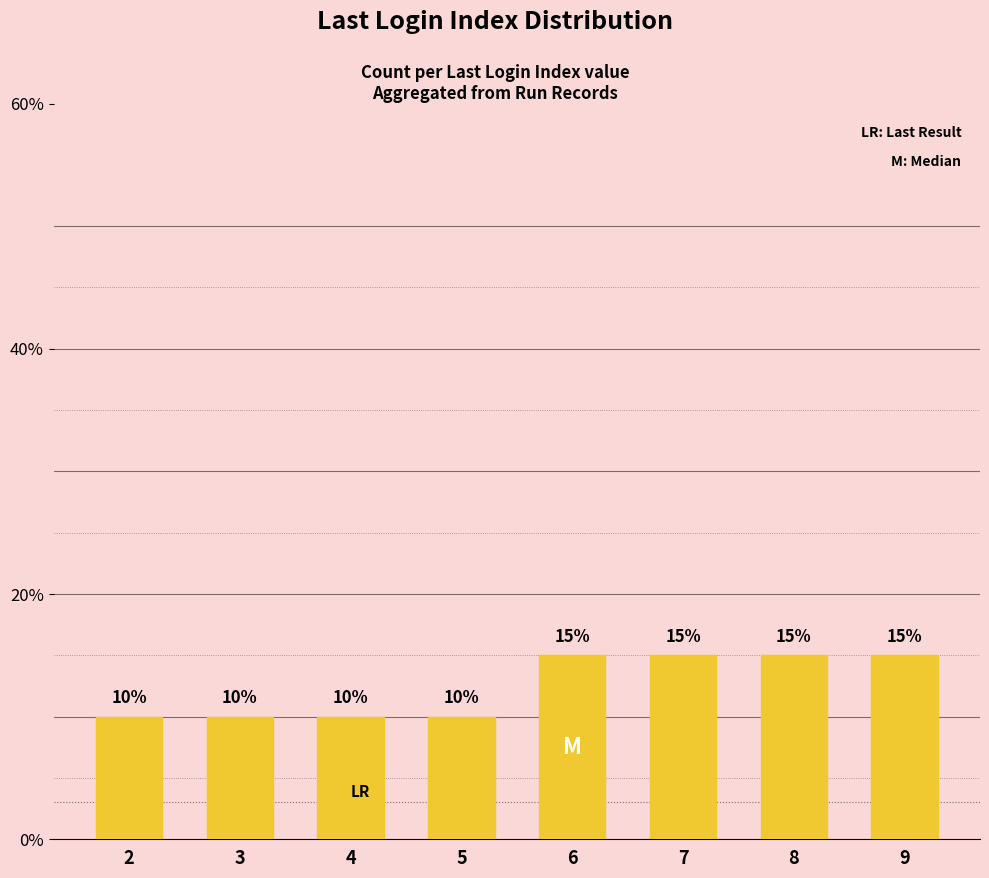

Reading left to right, what are all the values shown in this chart?

10	10	10	10	15	15	15	15